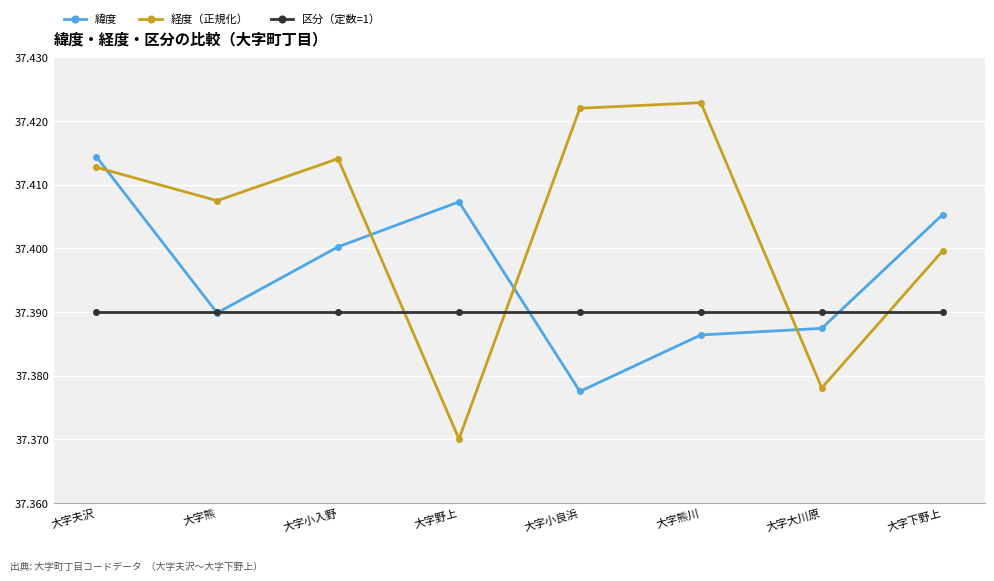

Is this an area chart (filled region under the line)?

No